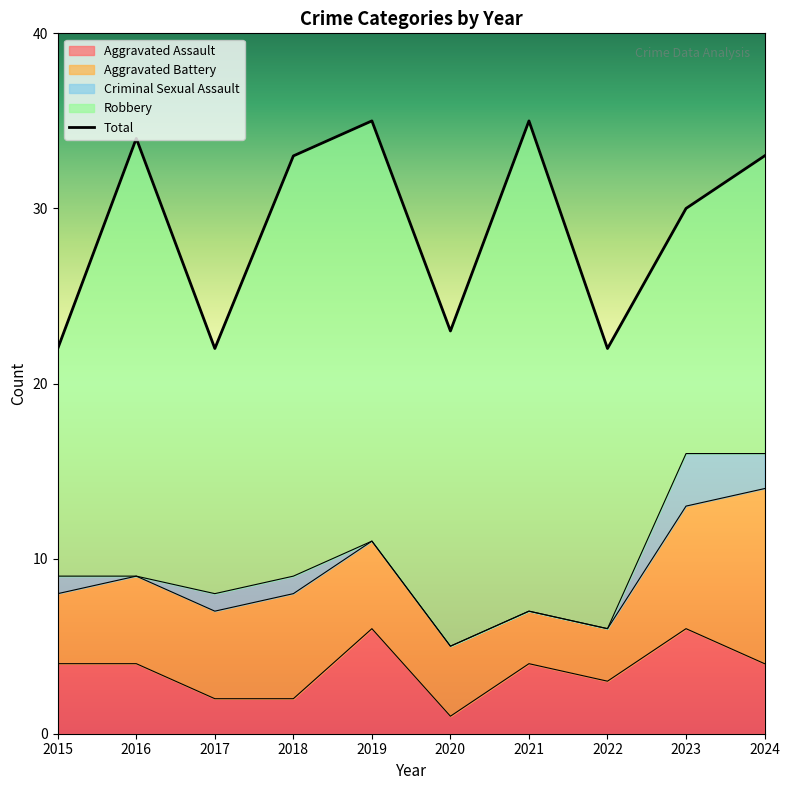

What is the difference between the maximum and minimum values in the Aggravated Battery series?

7